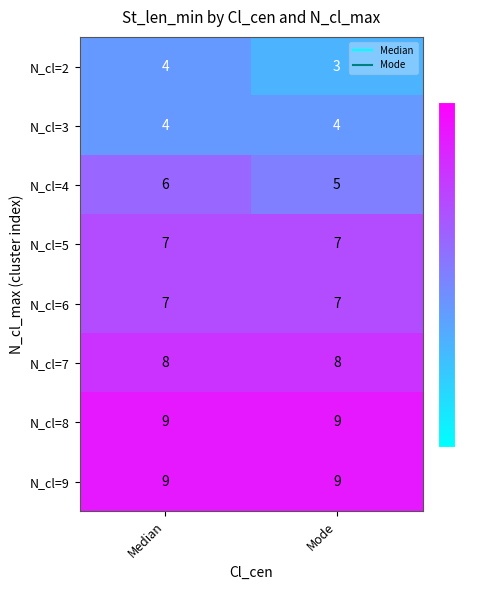

Reading right to left, list all the values displayed in this chart.

N_cl=2: Mode=3	Median=4
N_cl=3: Mode=4	Median=4
N_cl=4: Mode=5	Median=6
N_cl=5: Mode=7	Median=7
N_cl=6: Mode=7	Median=7
N_cl=7: Mode=8	Median=8
N_cl=8: Mode=9	Median=9
N_cl=9: Mode=9	Median=9